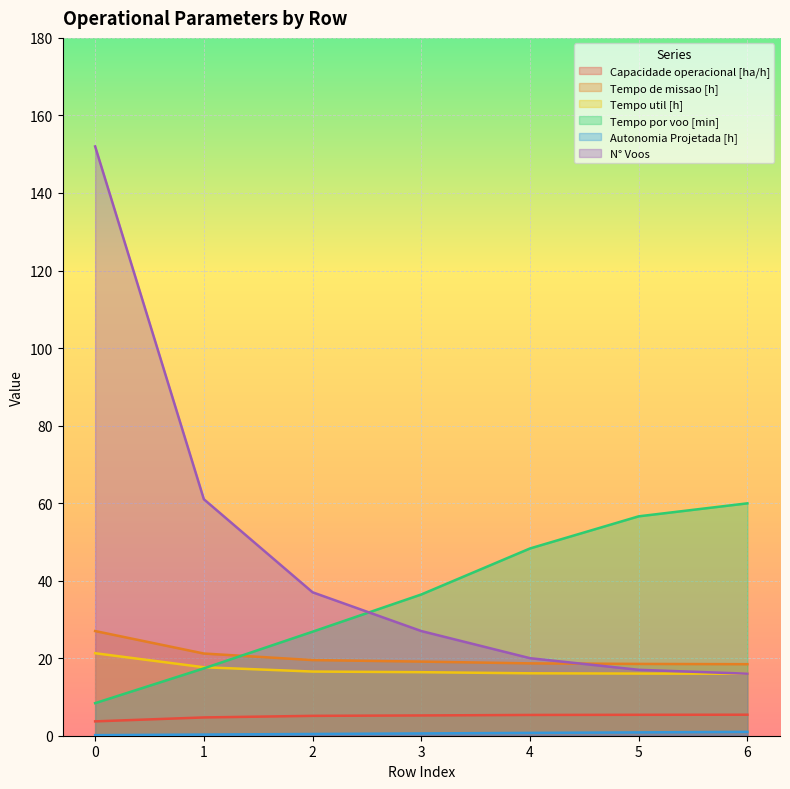

After their last crossing, which series has the higher values: Tempo util [h] or Tempo por voo [min]?

Tempo por voo [min]